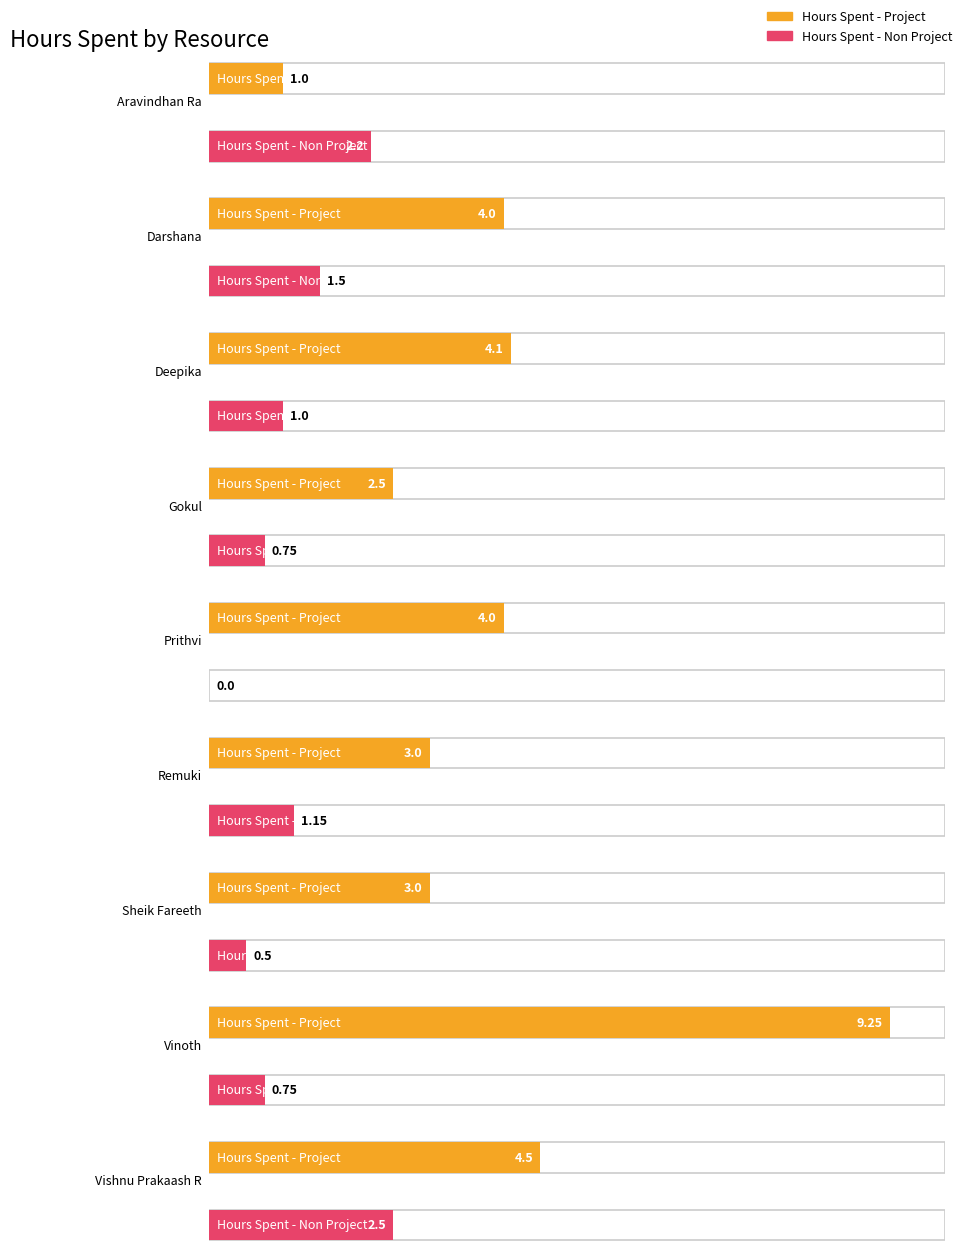

Which series has the largest range (max minus min)?

Hours Spent - Project